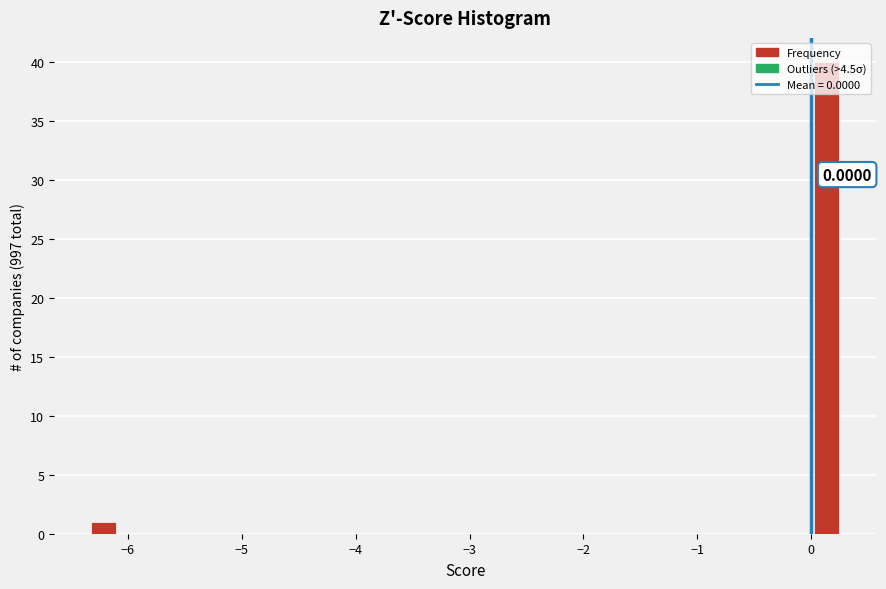

Around what value on the x-axis is the tallest bar? Give the approximate position of its centre, as read against the axis.

0.1